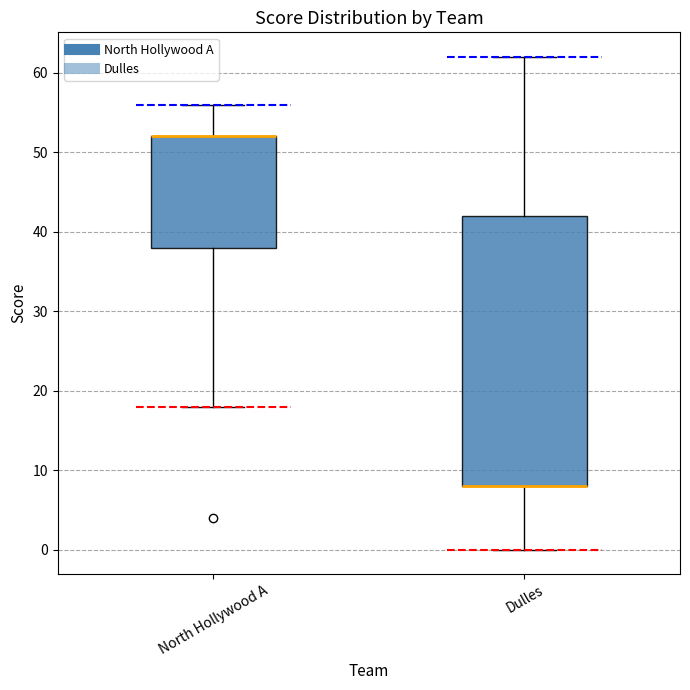

Where does the upper whisker of the box for Dulles end on the y-axis? The values are not printed on the chart, so give them approximately, as read against the axis.

62